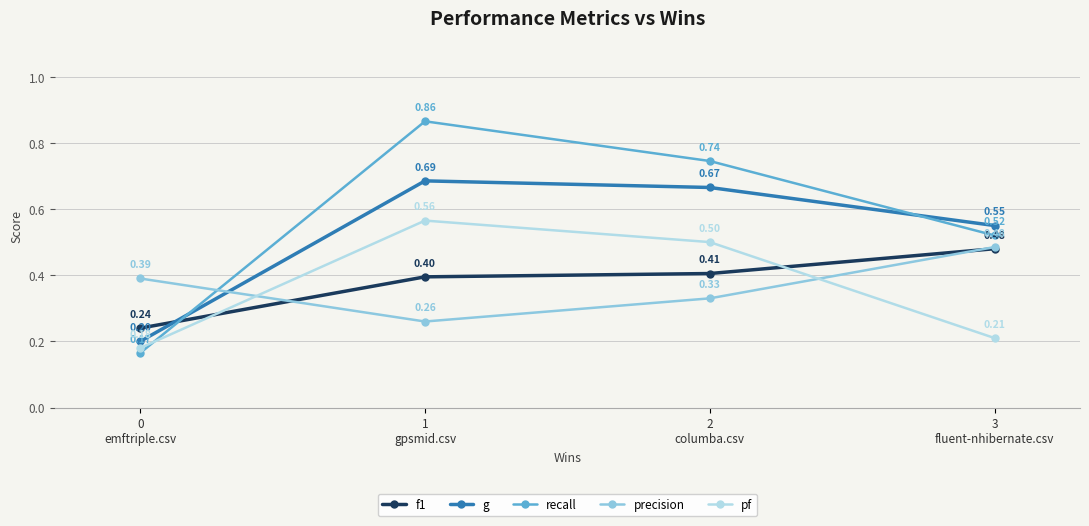

What is the label of the 3rd point from the right?

1
gpsmid.csv